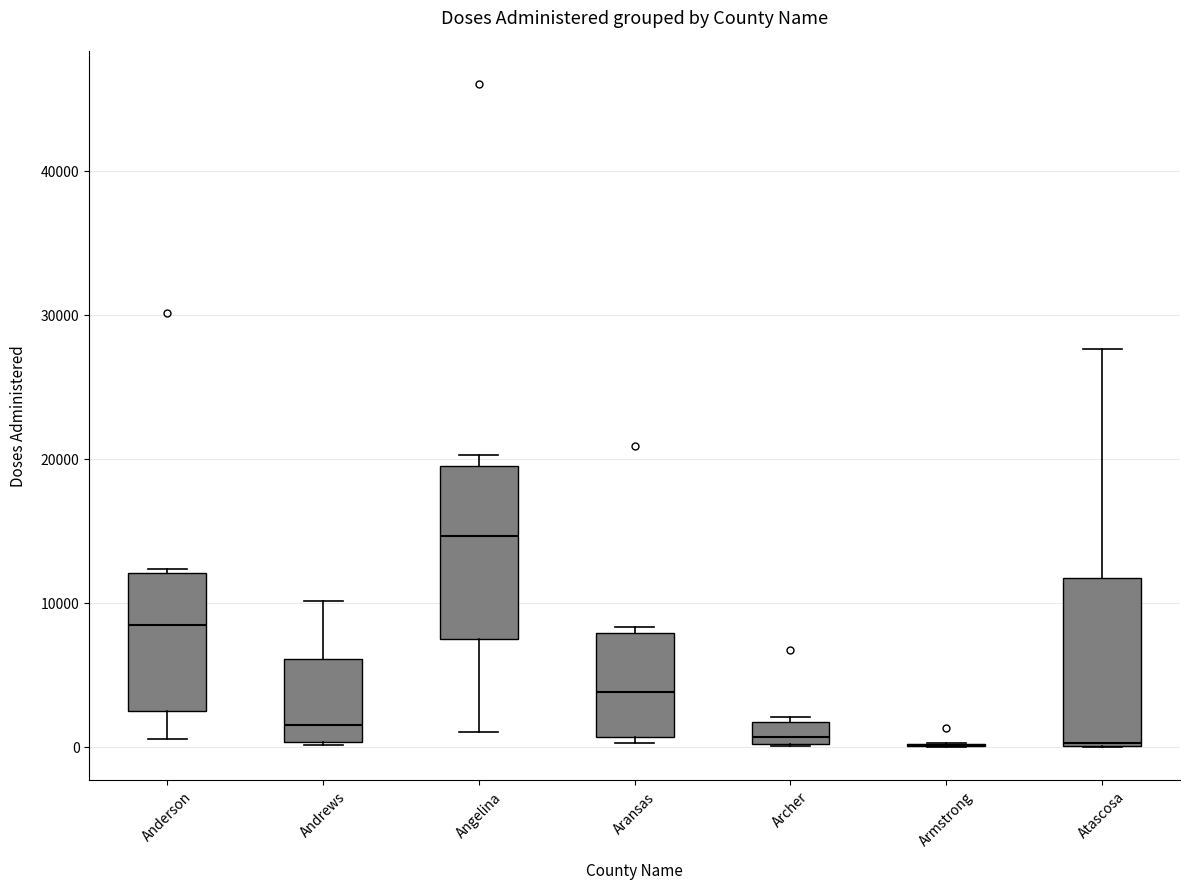

Where does the median line of the box for Archer sit on the y-axis? The values are not printed on the chart, so give them approximately, as read against the axis.

1000